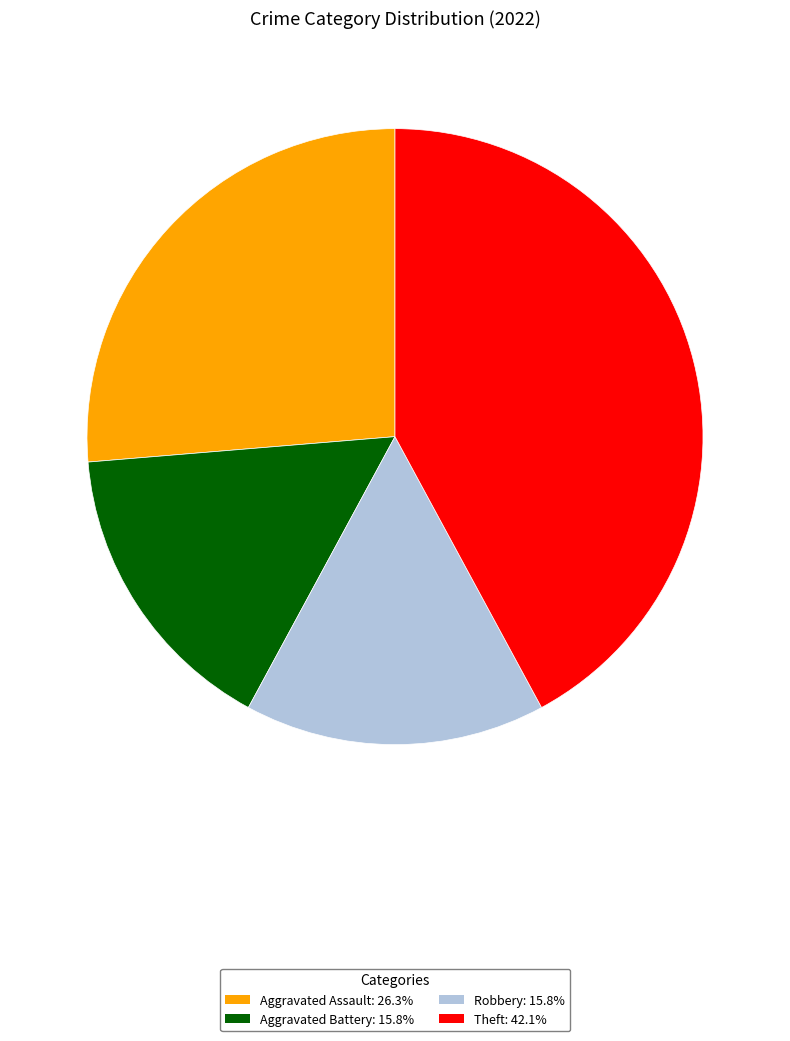

Is there a majority slice in this chart?

No